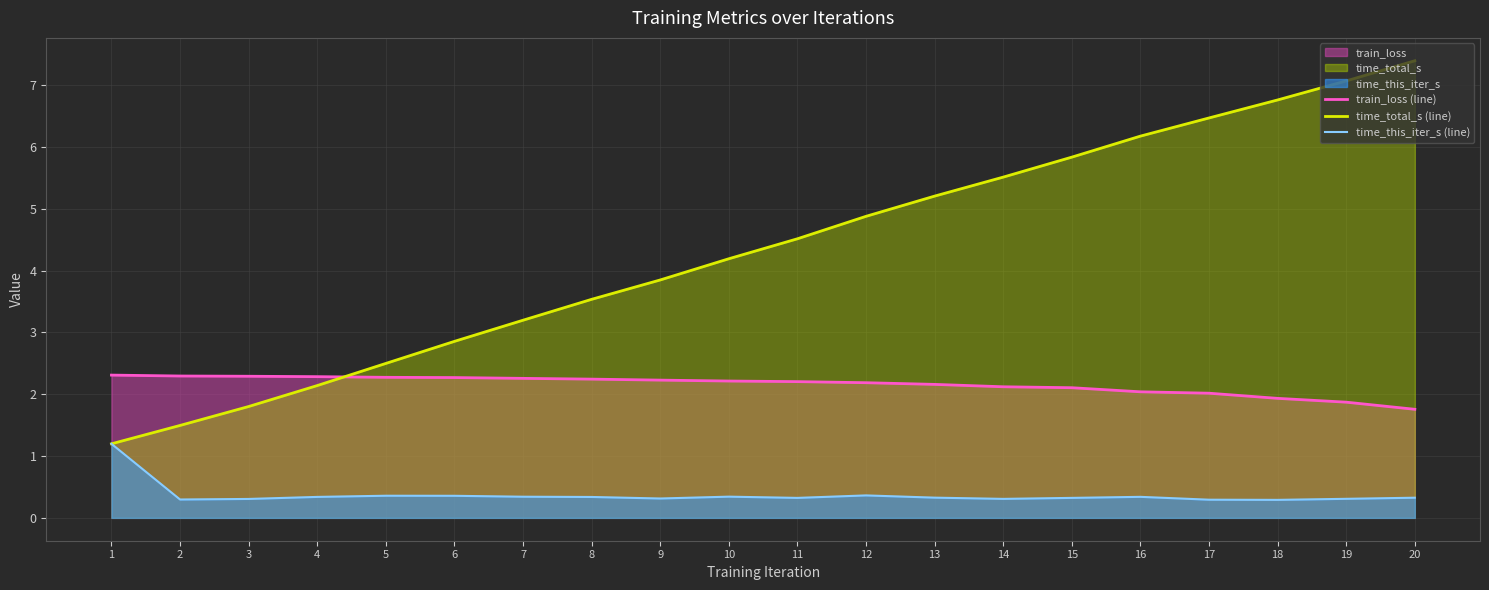

Between 3 and 20, which series saw the biggest shift?

time_total_s (line)